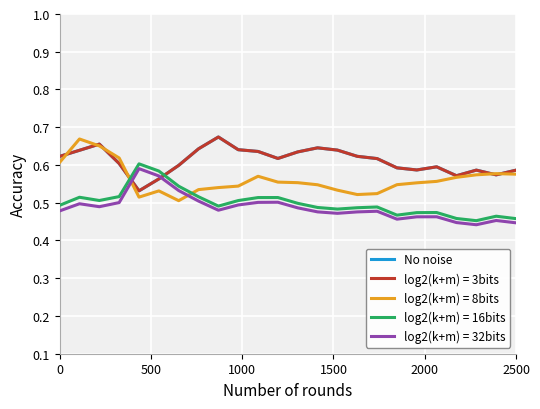

Does the chart have visible grid lines?

Yes